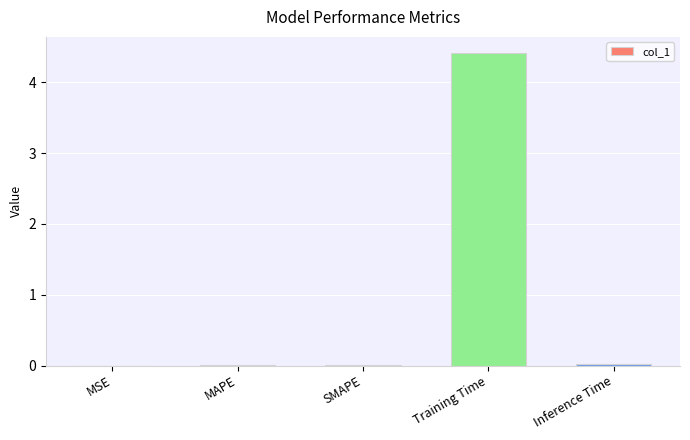

True or false: the data shows 0.0 at SMAPE.

True